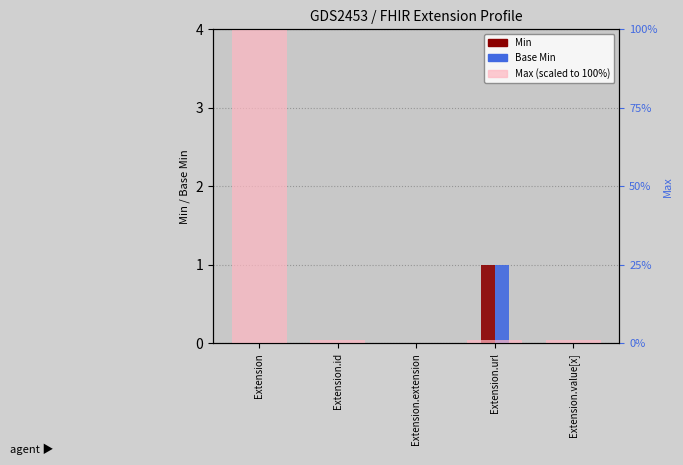

Rank the series at Extension.id from lowest to highest value.

Min, Base Min, Max (scaled)